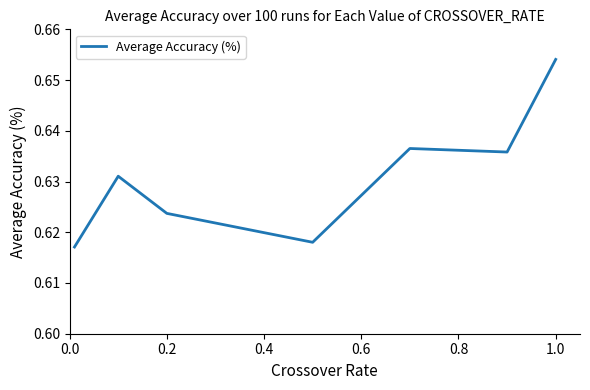

Count the values in the range 0 to 1.

7